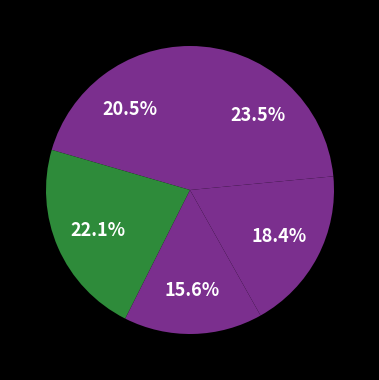

Count the number of slices in the pie.

5